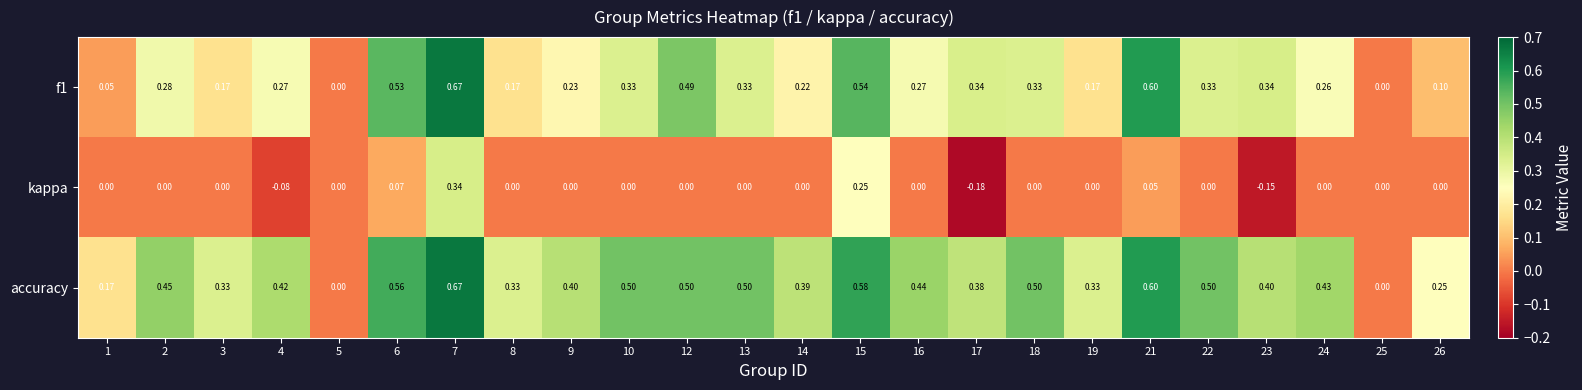

Reading left to right, extract all data points from this chart.

f1: 1=0.1	2=0.3	3=0.2	4=0.3	5=0.0	6=0.5	7=0.7	8=0.2	9=0.2	10=0.3	12=0.5	13=0.3	14=0.2	15=0.5	16=0.3	17=0.3	18=0.3	19=0.2	21=0.6	22=0.3	23=0.3	24=0.3	25=0.0	26=0.1
kappa: 1=0.0	2=0.0	3=0.0	4=-0.1	5=0.0	6=0.1	7=0.3	8=0.0	9=0.0	10=0.0	12=0.0	13=0.0	14=0.0	15=0.2	16=0.0	17=-0.2	18=0.0	19=0.0	21=0.1	22=0.0	23=-0.1	24=0.0	25=0.0	26=0.0
accuracy: 1=0.2	2=0.5	3=0.3	4=0.4	5=0.0	6=0.6	7=0.7	8=0.3	9=0.4	10=0.5	12=0.5	13=0.5	14=0.4	15=0.6	16=0.4	17=0.4	18=0.5	19=0.3	21=0.6	22=0.5	23=0.4	24=0.4	25=0.0	26=0.2